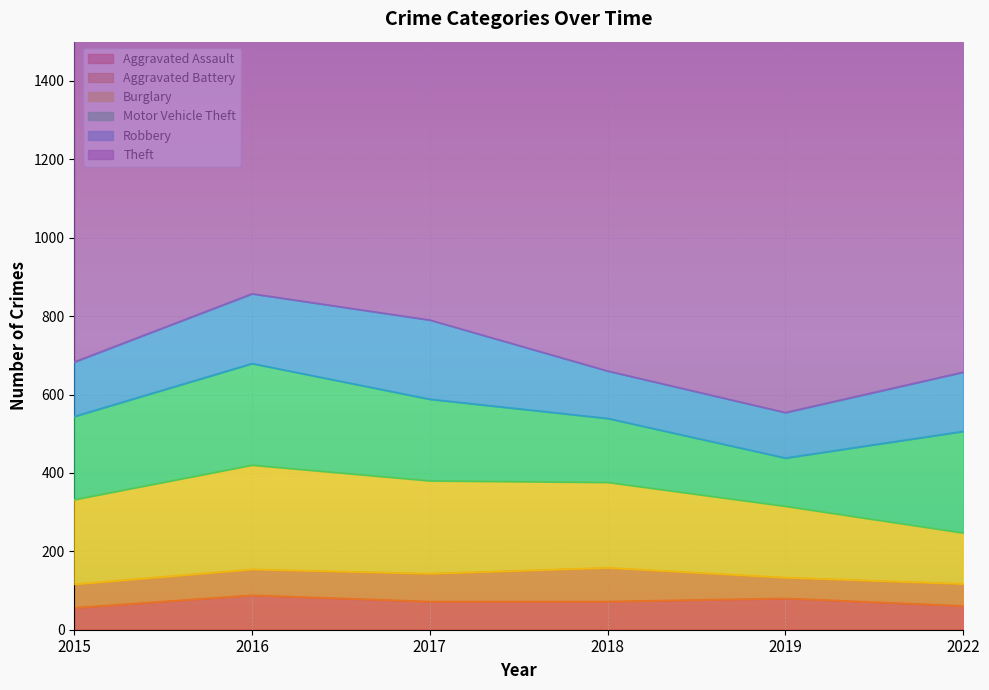

True or false: Aggravated Assault has more than 0 points higher than both neighbors.

True